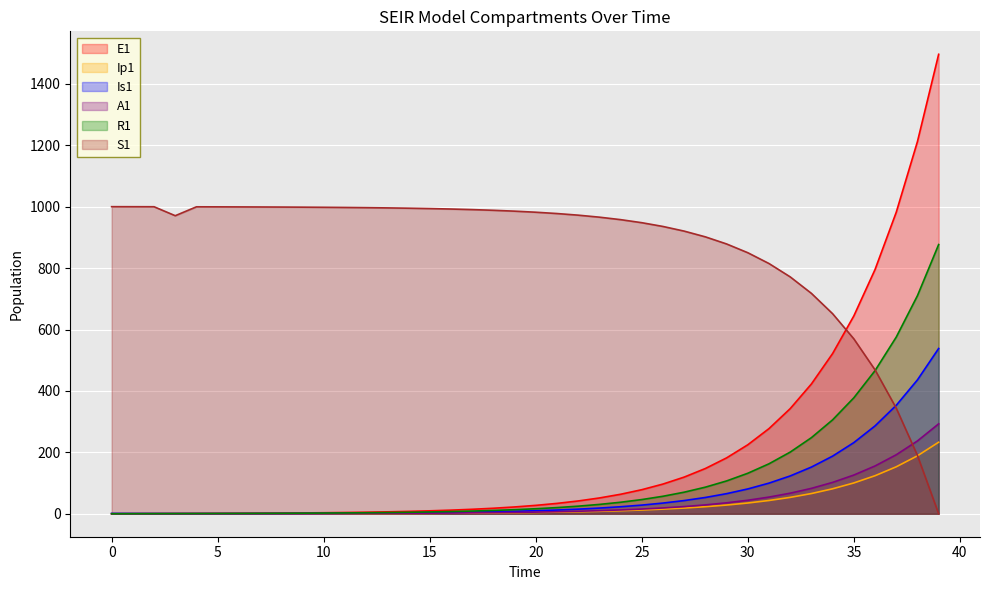

How many data points in R1 are less than 16?

20